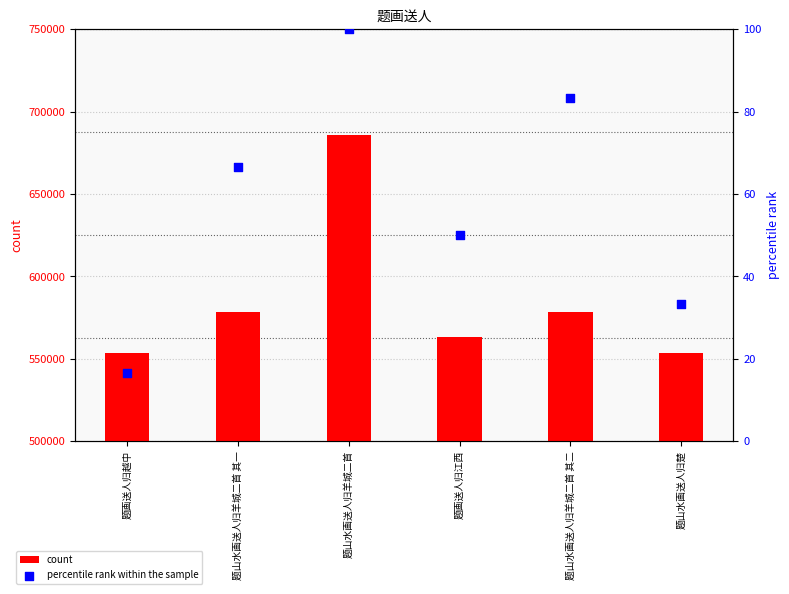

At which category is the sum across all series the highest?

题山水画送人归羊城二首